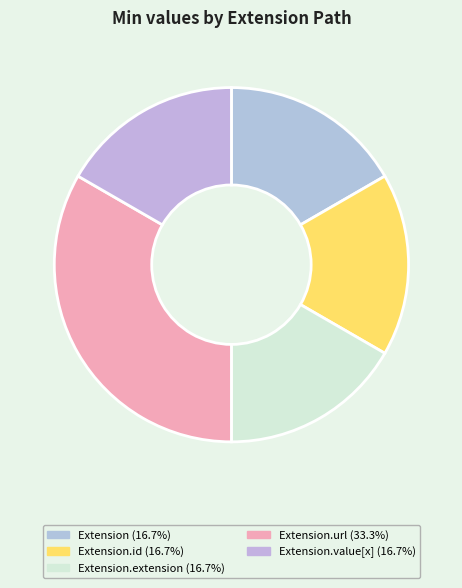

How many segments does this pie chart have?

5